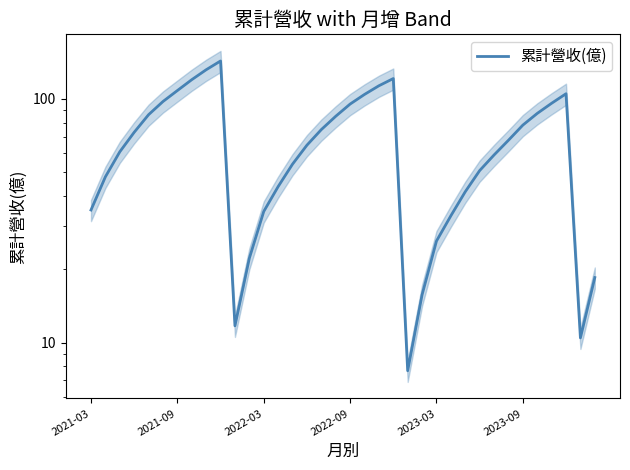

Reading left to right, transcribe all the data shown in this chart.

35.0	47.9	60.6	72.9	86.1	97.5	108.2	119.9	131.7	143.1	11.7	22.2	34.5	43.6	54.0	64.6	74.8	84.8	95.2	104.3	113.2	121.2	7.7	15.7	26.1	33.1	41.6	50.8	58.9	67.6	78.0	87.2	96.0	105.0	10.4	18.5